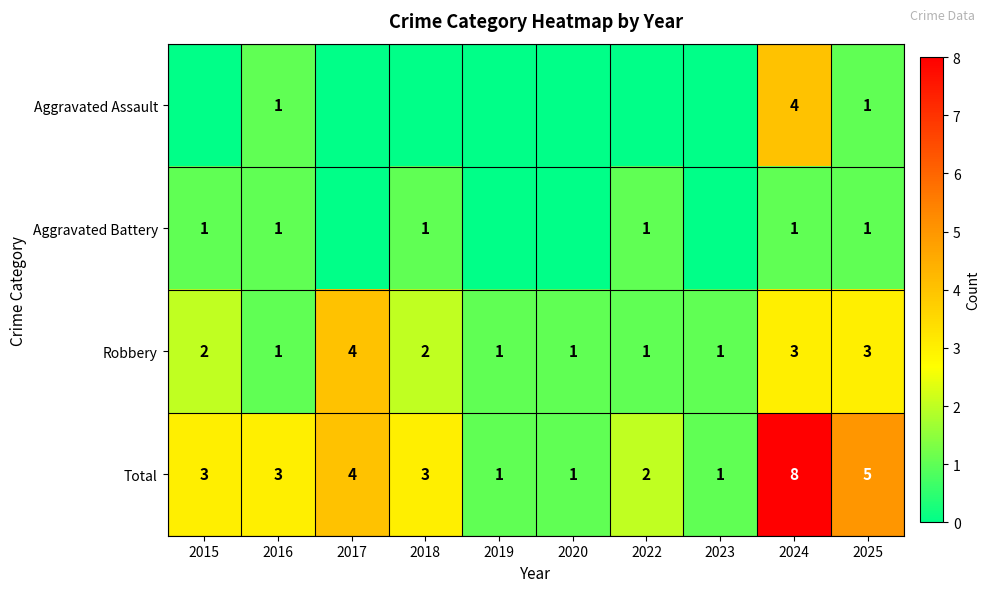

What is the maximum value shown in the chart?

8